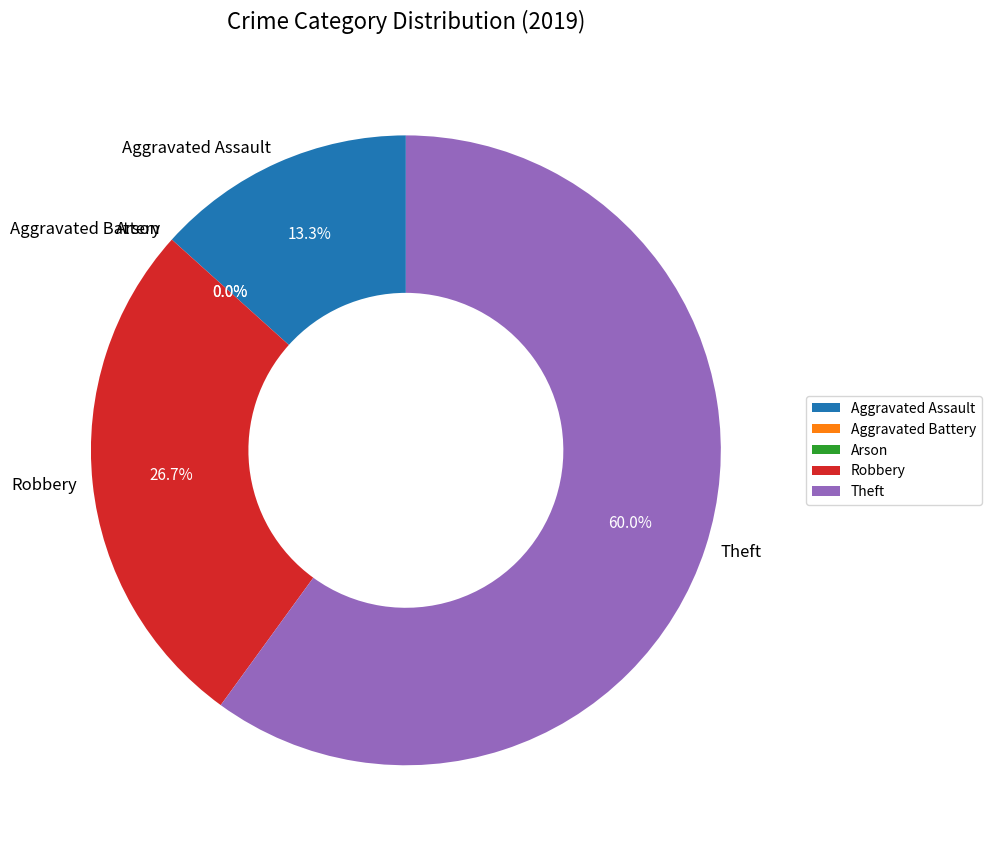

To the nearest percent, what is the difference between the Arson and Robbery slice percentages?

27%